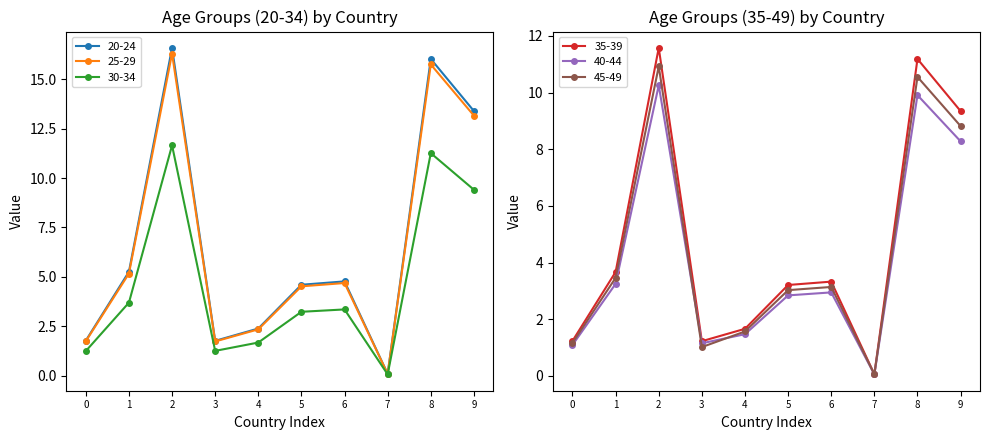

What is the smallest value displayed?

0.1